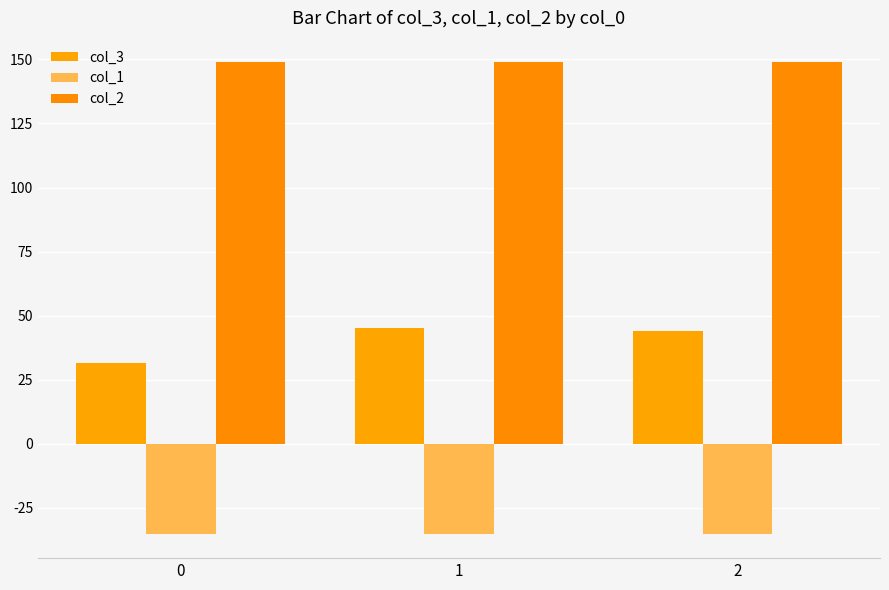

What is the difference between the maximum and second lowest values in the col_3 series?

1.1